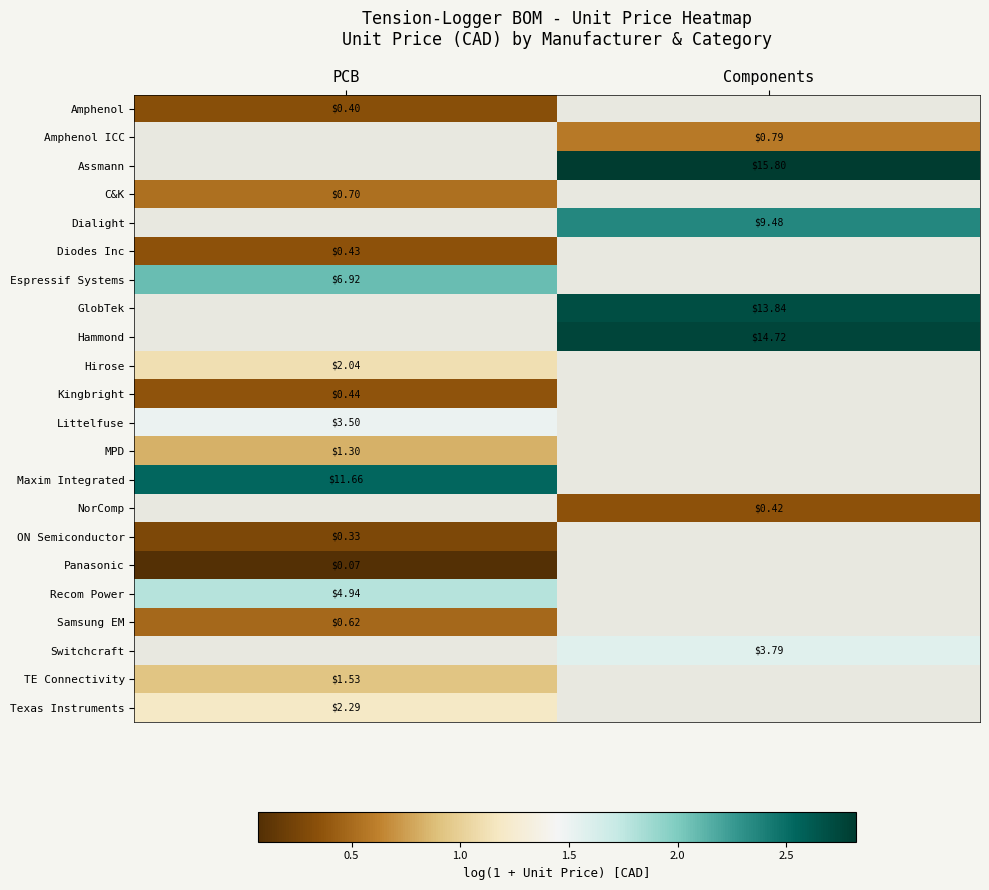

At which label is Amphenol closest to 0?

PCB